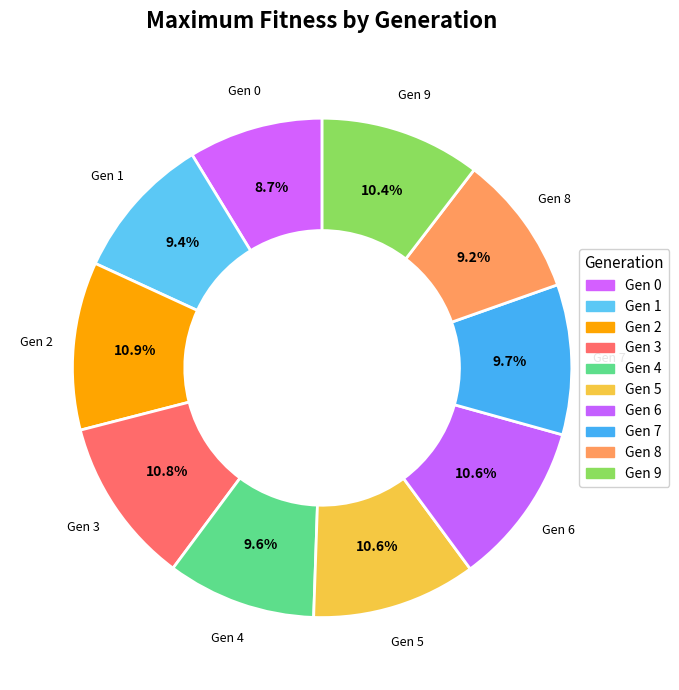

How many slices are in this pie chart?

10